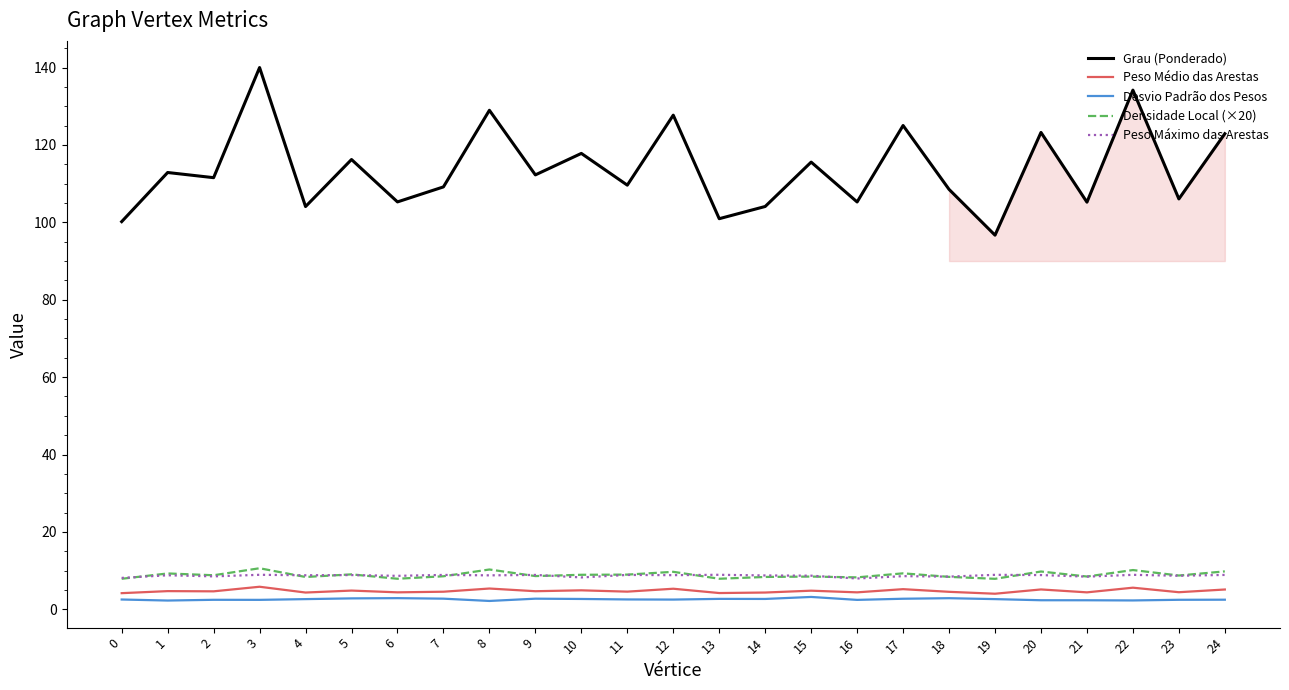

How many lines are shown in the chart?

5